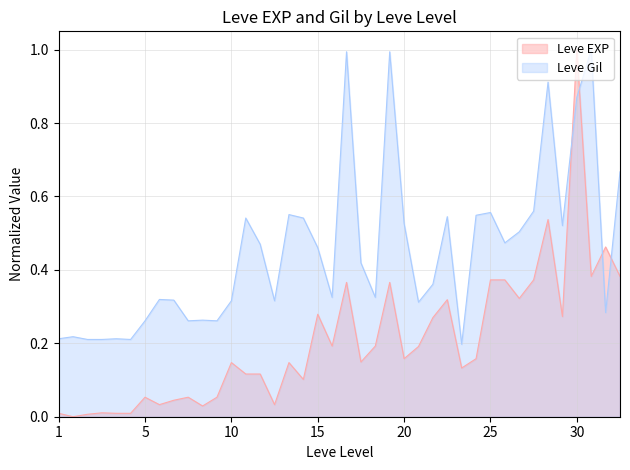

The Leve EXP series shows 0.3 at 10. True or false?

False